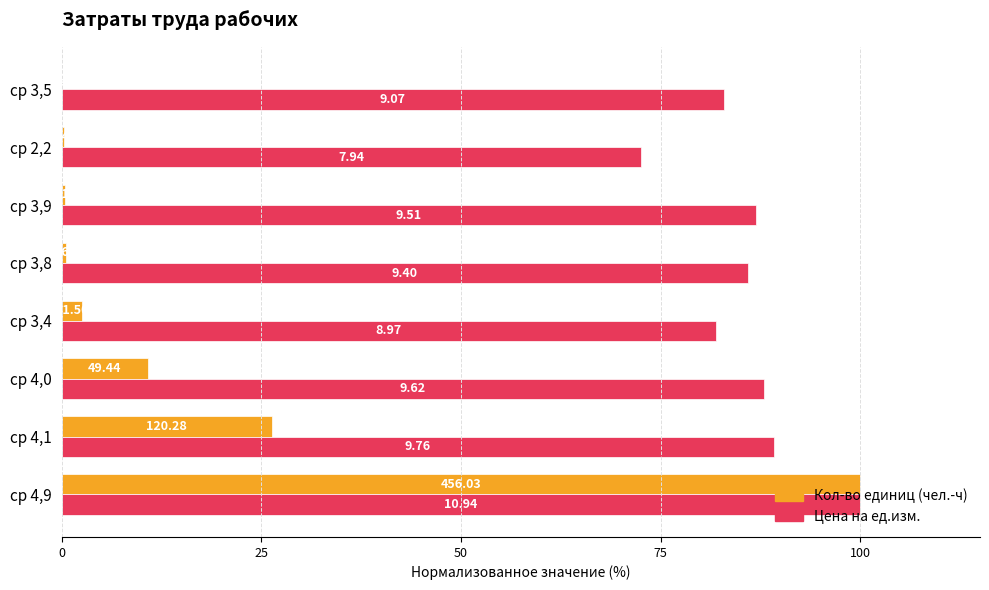

How many groups of bars are there?

8